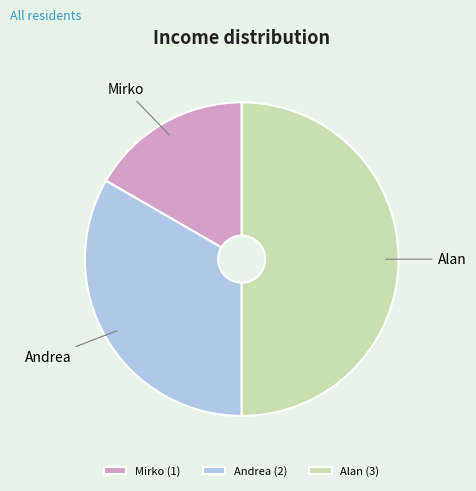

How many segments does this pie chart have?

3